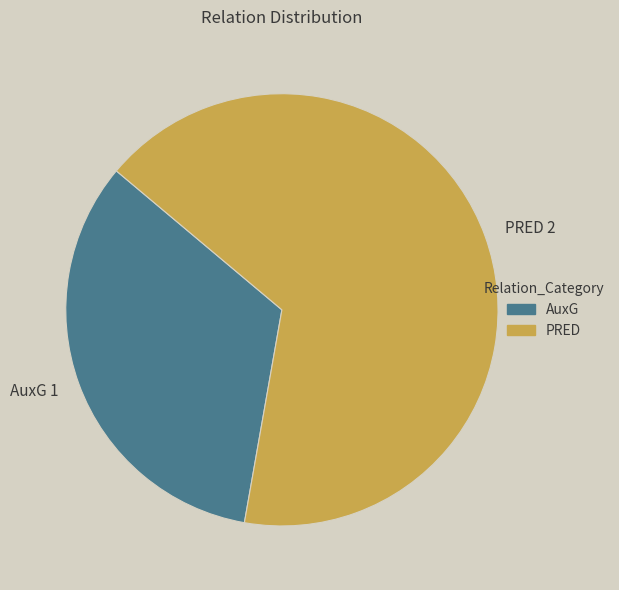

Does AuxG account for over 50% of the chart?

No